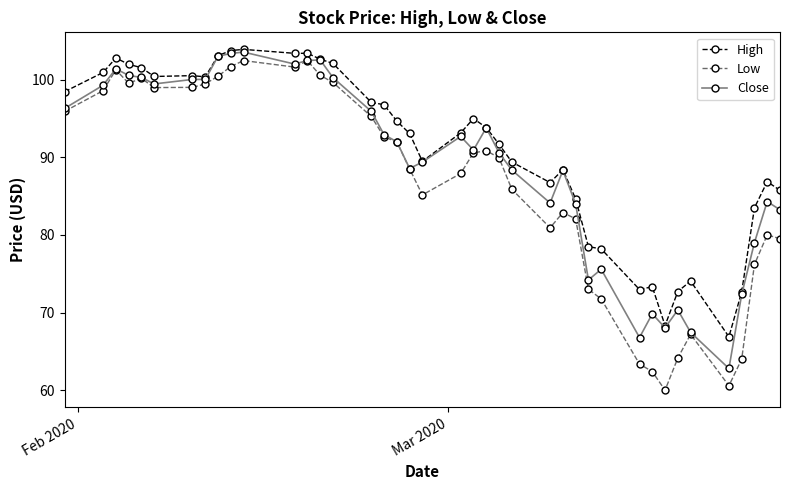

Rank the series by their average value, from lowest to highest.

Low, Close, High